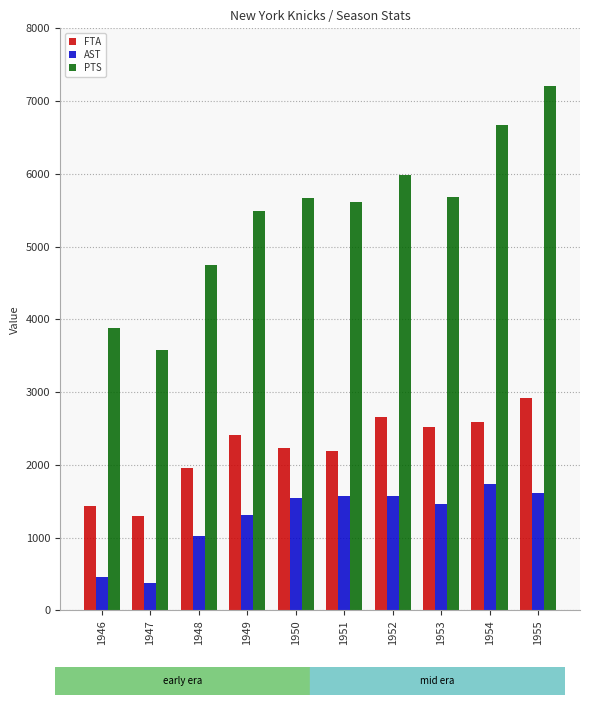

What is the average value of the AST series?

1267